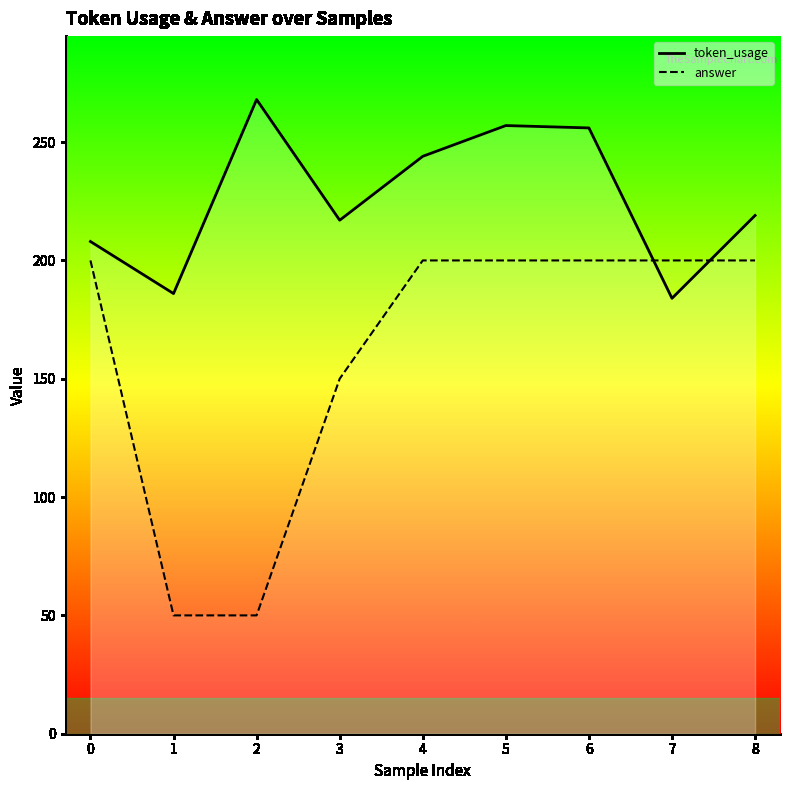

The value of token_usage at 5 is 56. True or false?

False